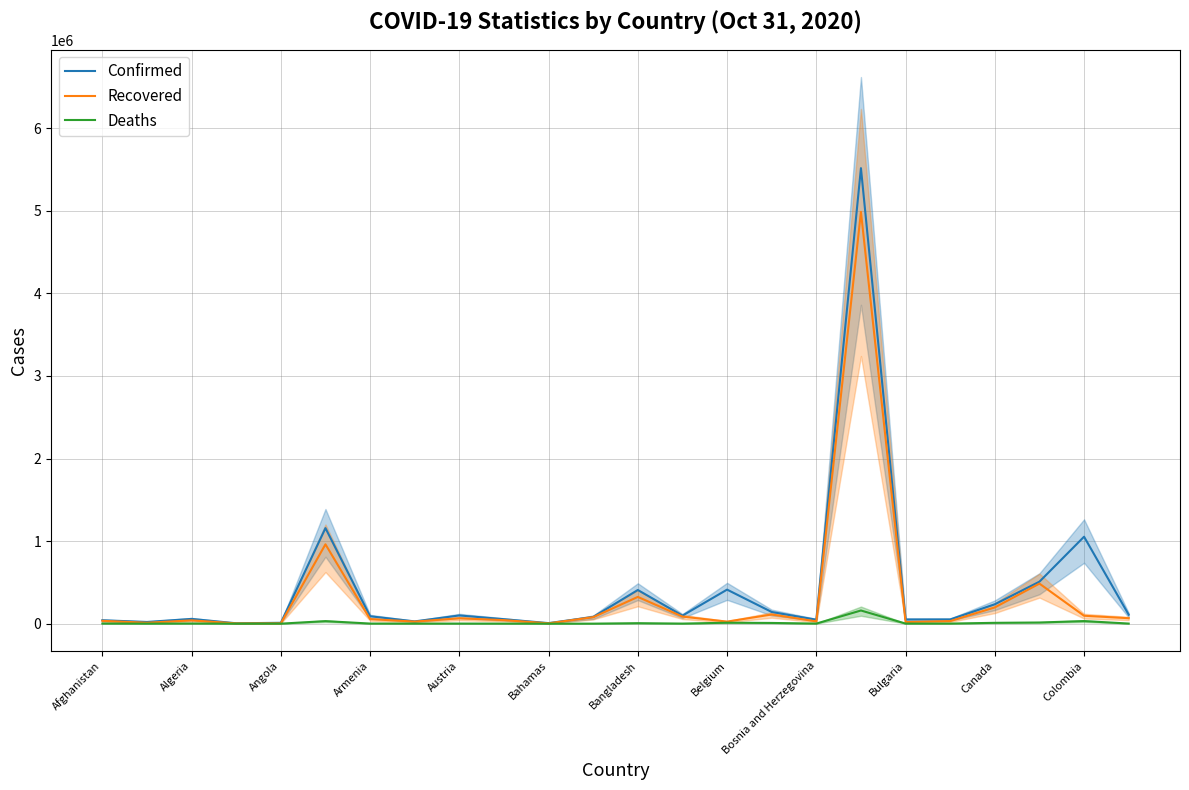

What is the average value of the Recovered series?

324256